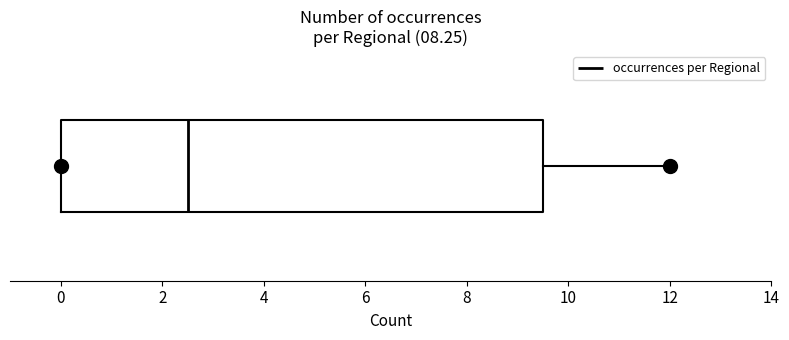

Transcribe this box plot: give where the median line is, the range the box spans, and where the two whiskers end, as read against the x-axis. The values are not printed on the chart, so give them approximately, as read against the axis.

median 2.6, box 0.0 to 9.6, whiskers 0.0 to 12.0